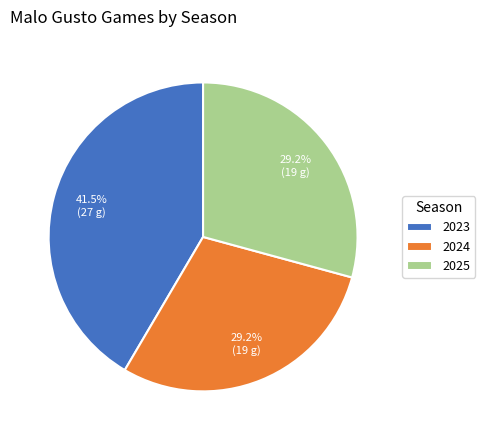

Which has a higher value, 2025 or 2023?

2023